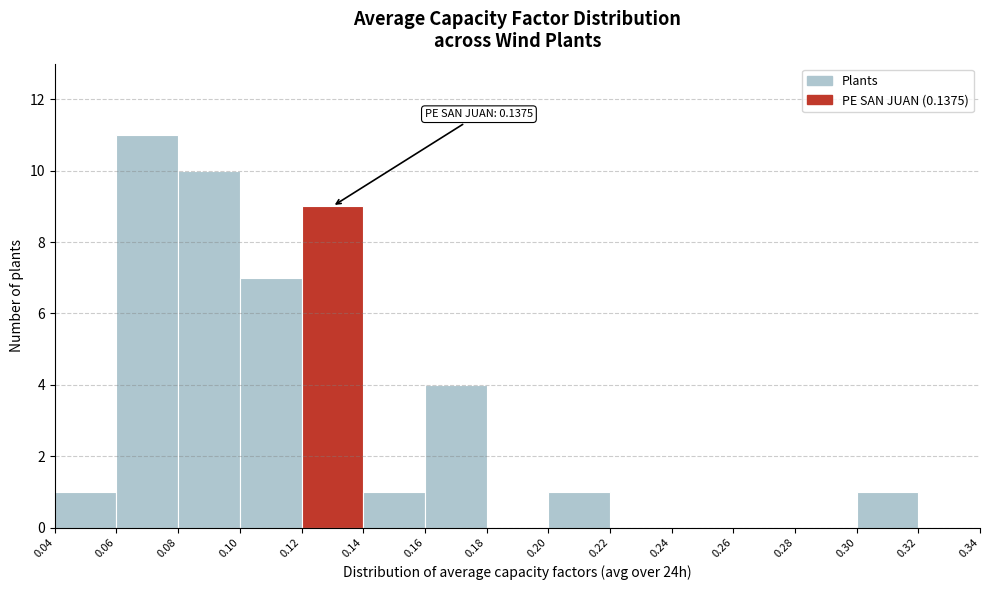

Which range on the x-axis has the tallest bar?

0.06 to 0.08